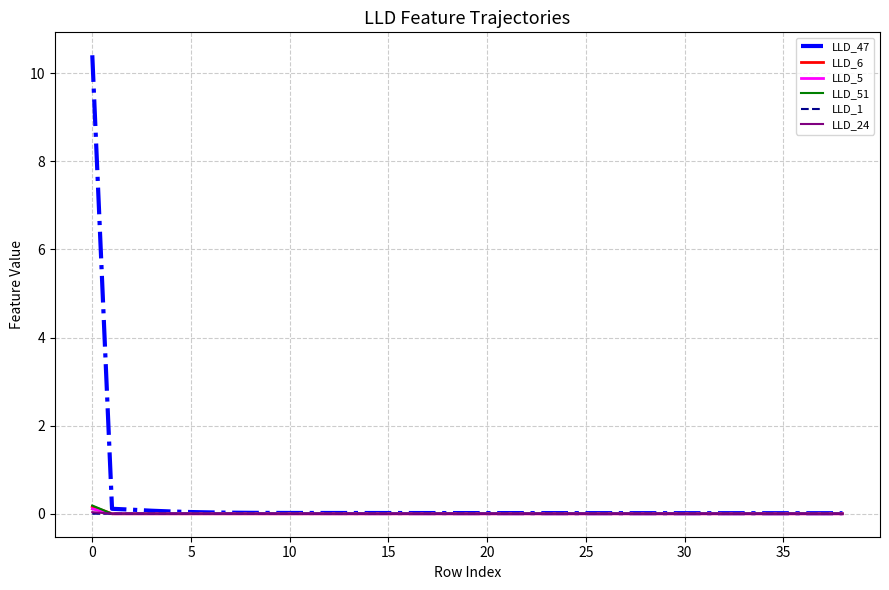

Which series has the largest range (max minus min)?

LLD_47